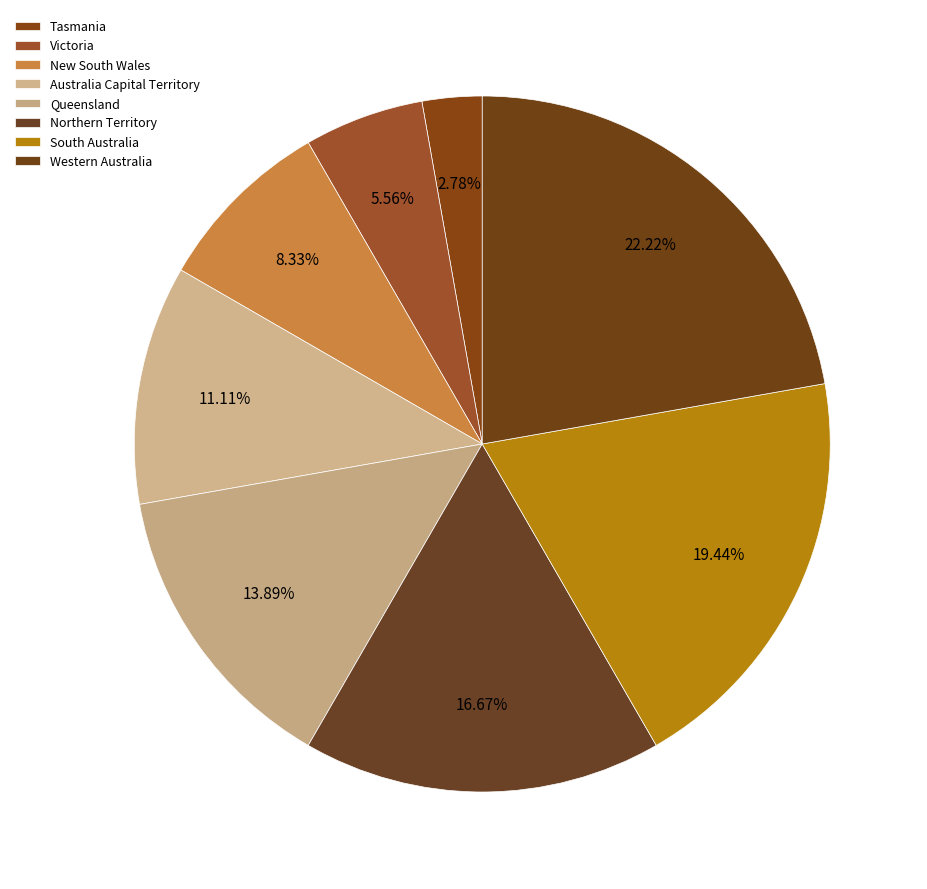

What is the largest slice in the pie chart?

Western Australia